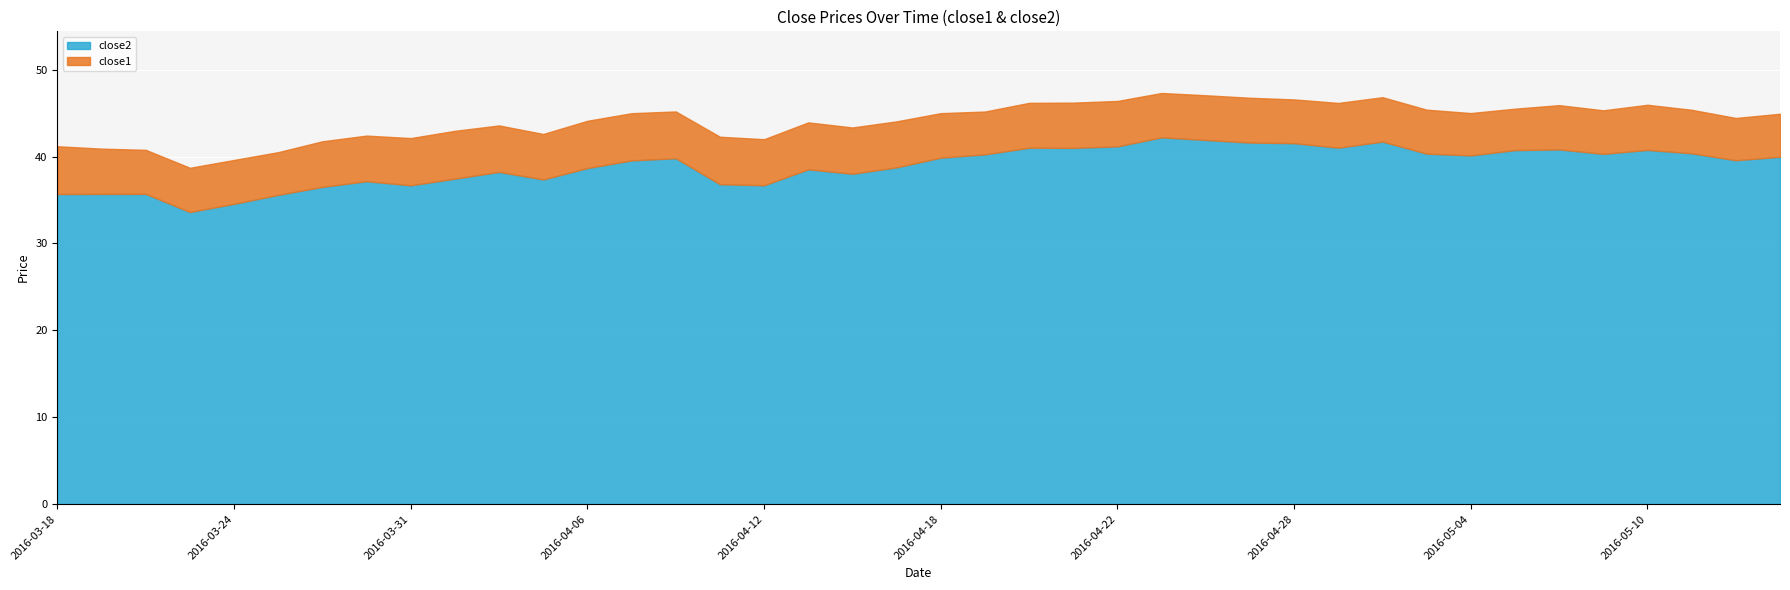

Read the close1 value at 2016-04-12.

5.3